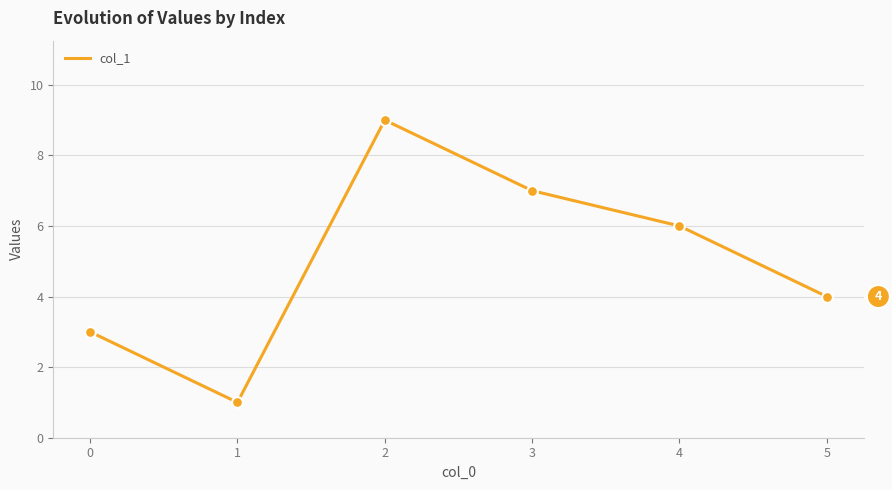

What is the change in value from 0 to 5?

+1